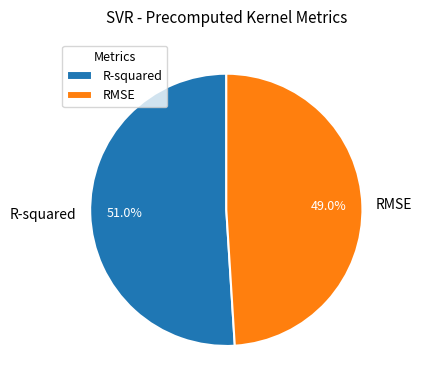

Count the number of slices in the pie.

2